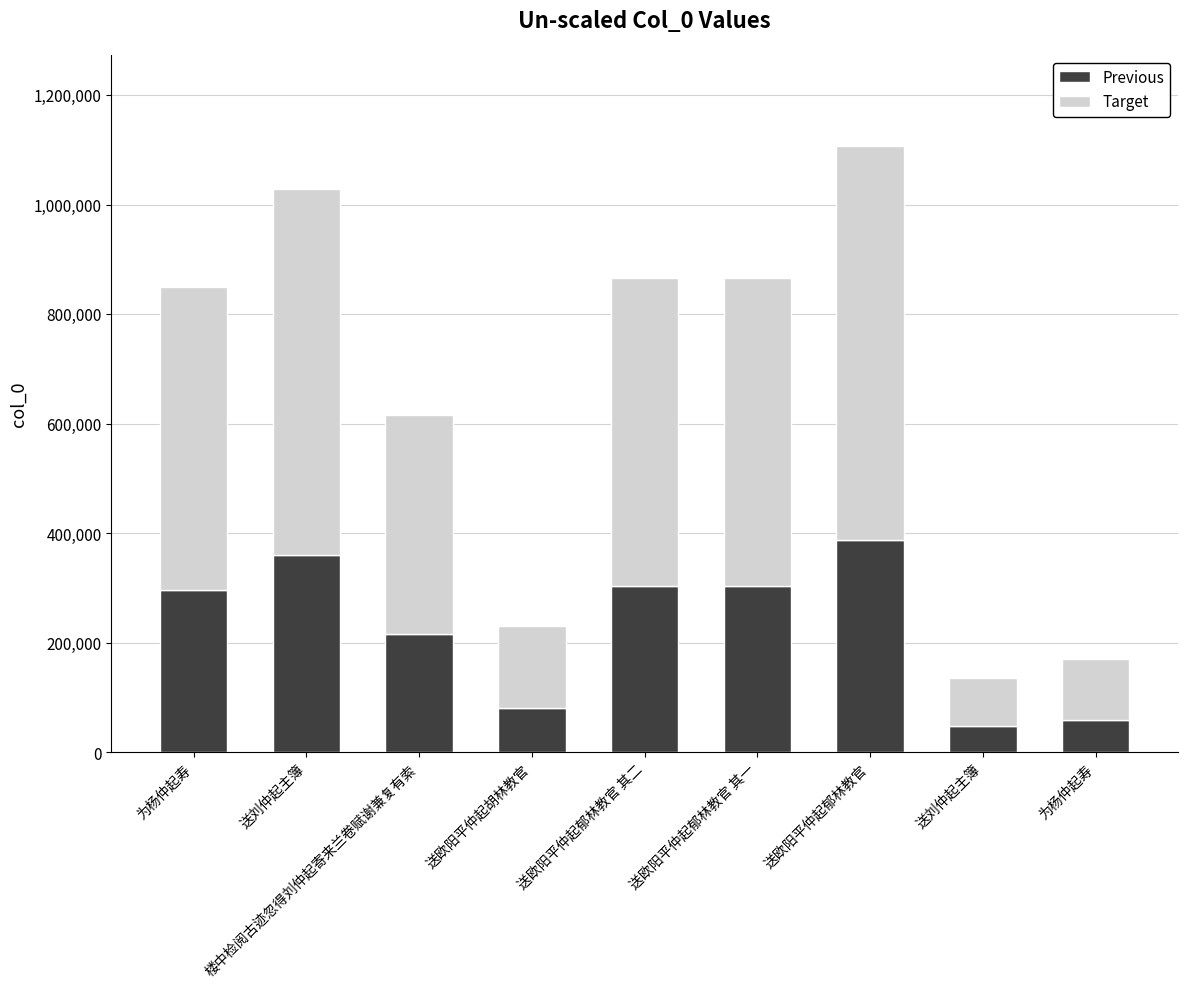

What is the difference between the maximum and minimum values in the Previous series?

340207.0